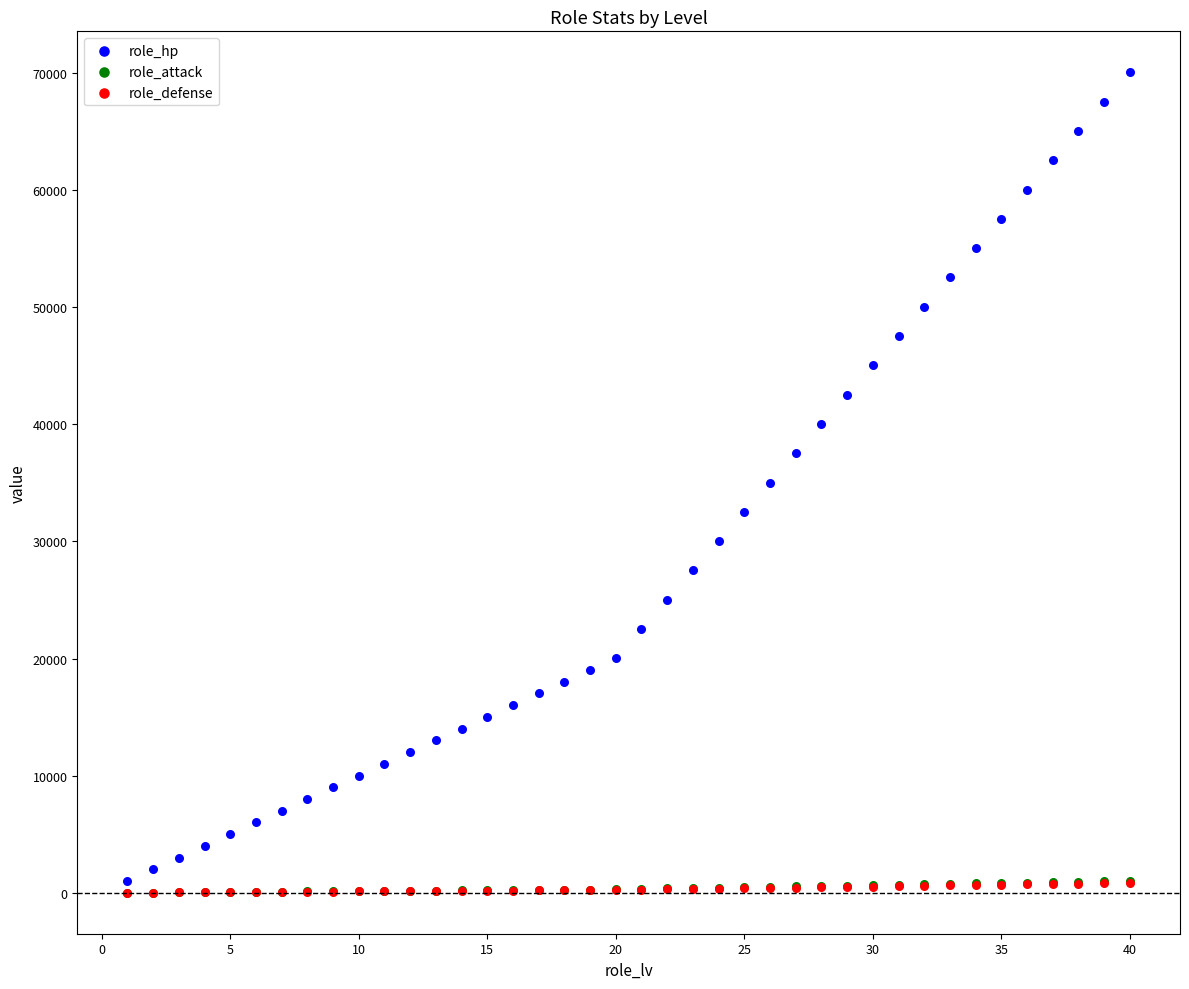

Which series has the widest spread of Y values?

role_hp